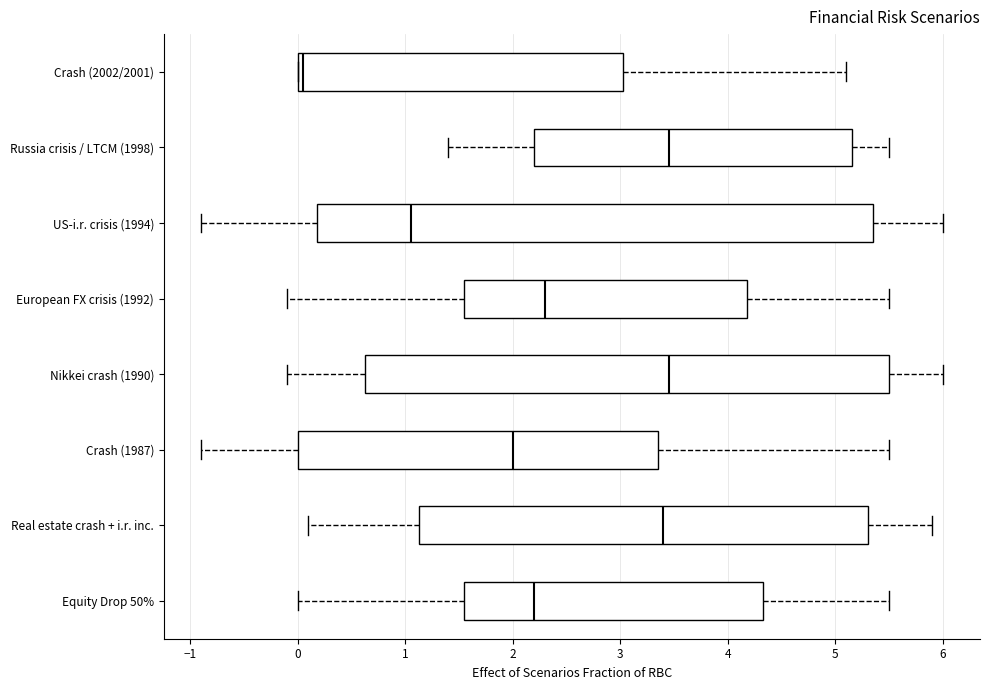

Reading bottom to top, read every box against the x-axis: the position of its median line, the range the box covers, and the ends of its whiskers. The values are not printed on the chart, so give them approximately, as read against the axis.

Equity Drop 50%: median 2.2, box 1.6 to 4.3, whiskers 0.0 to 5.5
Real estate crash + i.r. inc.: median 3.4, box 1.1 to 5.3, whiskers 0.1 to 5.9
Crash (1987): median 2.0, box 0.0 to 3.4, whiskers -0.9 to 5.5
Nikkei crash (1990): median 3.5, box 0.6 to 5.5, whiskers -0.1 to 6.0
European FX crisis (1992): median 2.3, box 1.6 to 4.2, whiskers -0.1 to 5.5
US-i.r. crisis (1994): median 1.1, box 0.2 to 5.4, whiskers -0.9 to 6.0
Russia crisis / LTCM (1998): median 3.5, box 2.2 to 5.2, whiskers 1.4 to 5.5
Crash (2002/2001): median 0.1, box 0.0 to 3.0, whiskers 0.0 to 5.1